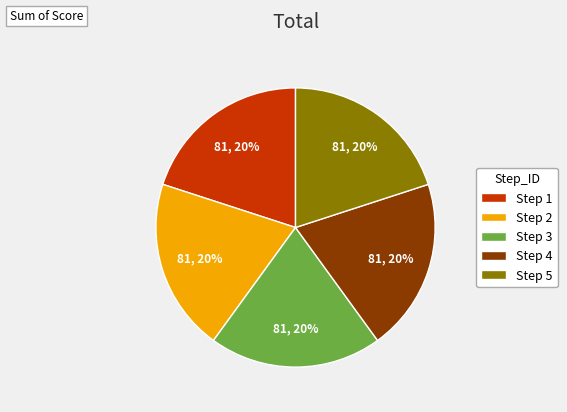

Is it true that Step 3 is 20% of the pie?

True